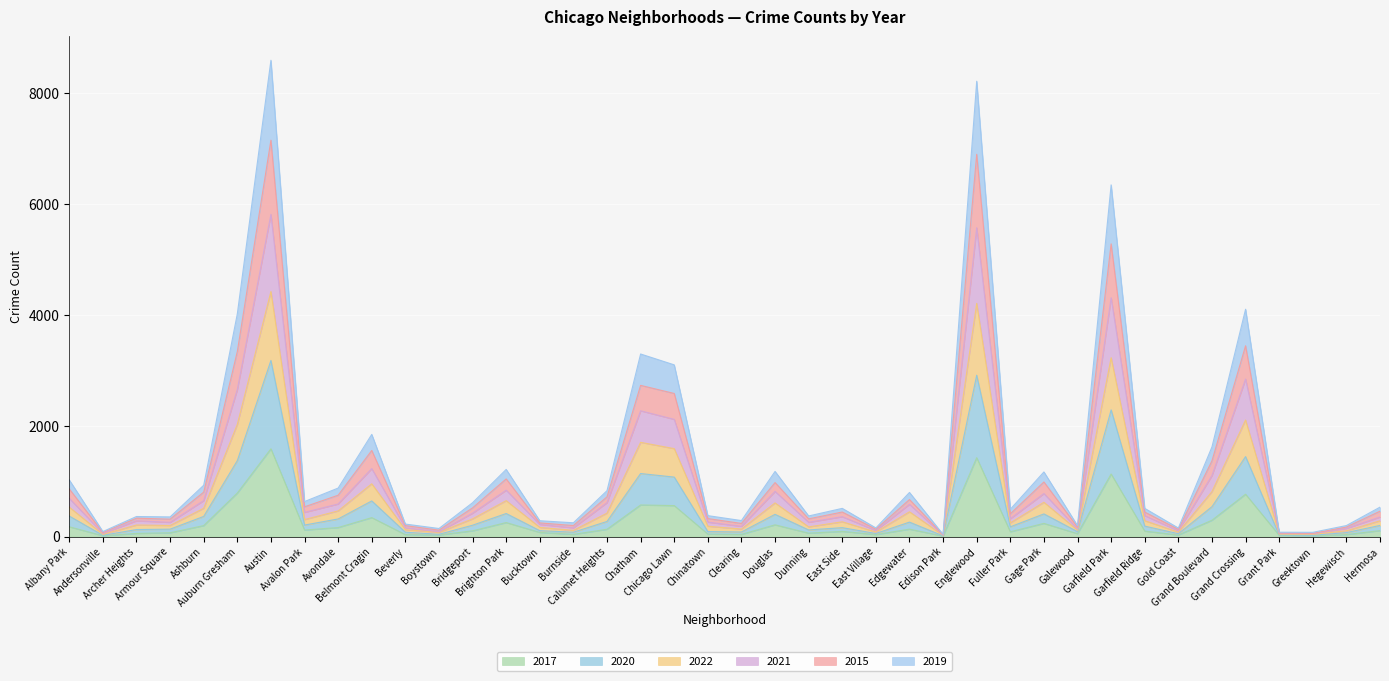

The 2017 series shows 39 at Clearing. True or false?

True